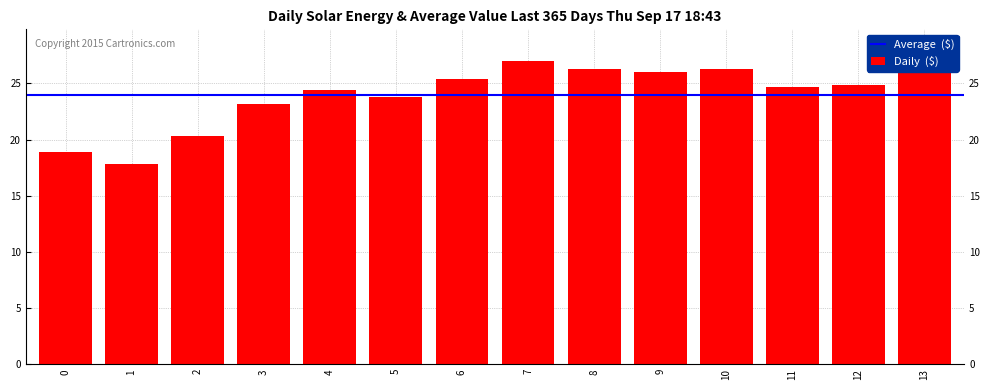

What is the greatest value displayed?

27.1